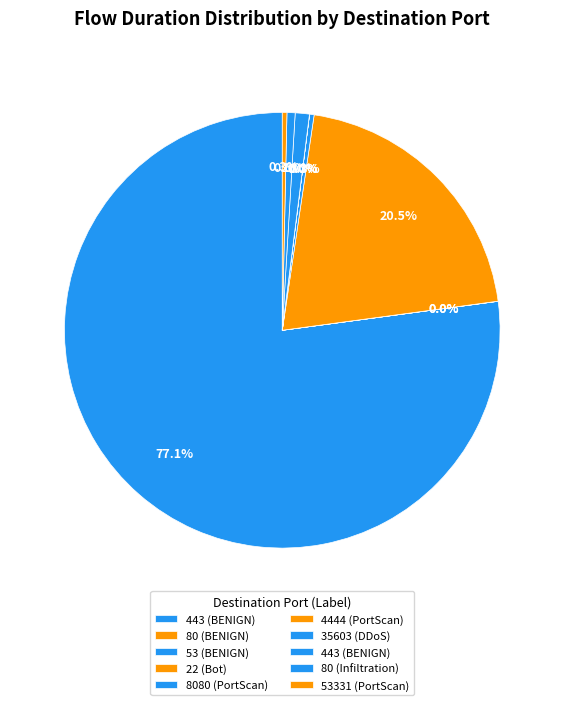

How many segments does this pie chart have?

10